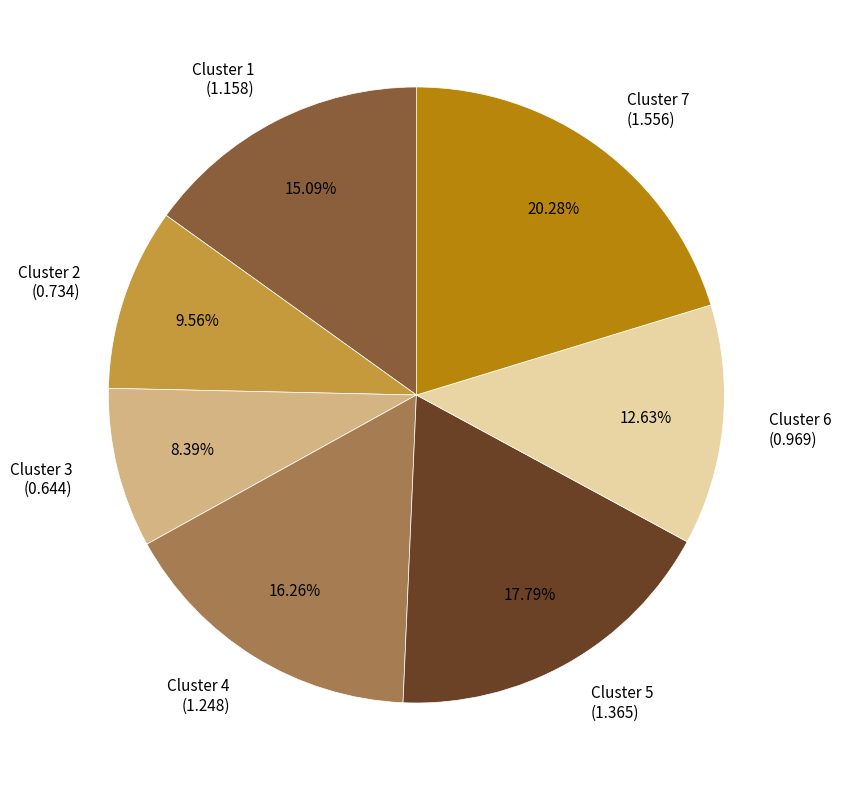

Approximately how many times larger is the value at Cluster 6 (0.969) compared to Cluster 5 (1.365)?

0.7